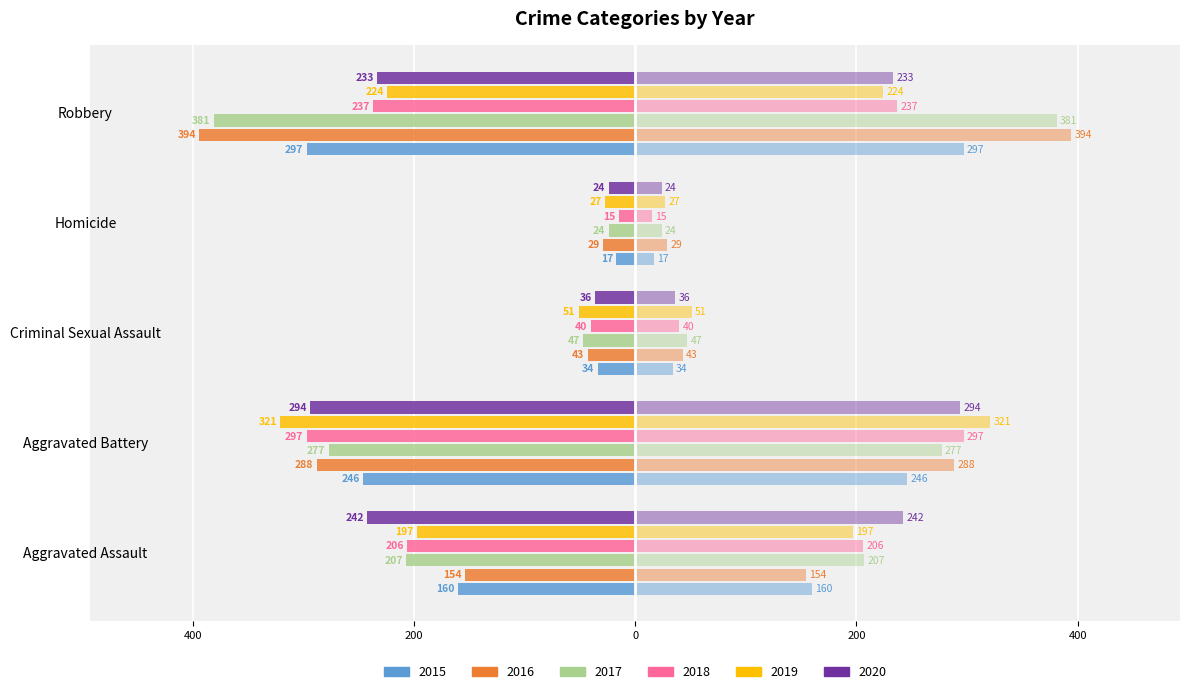

What is the average value of the 2016 series?

-182